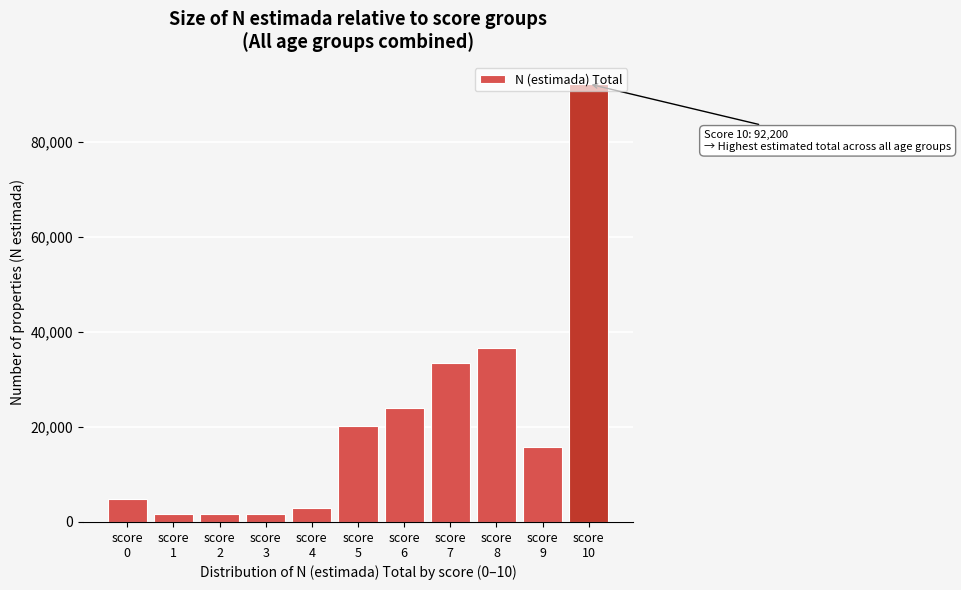

What is the value of the 7th bar from the left?

24069